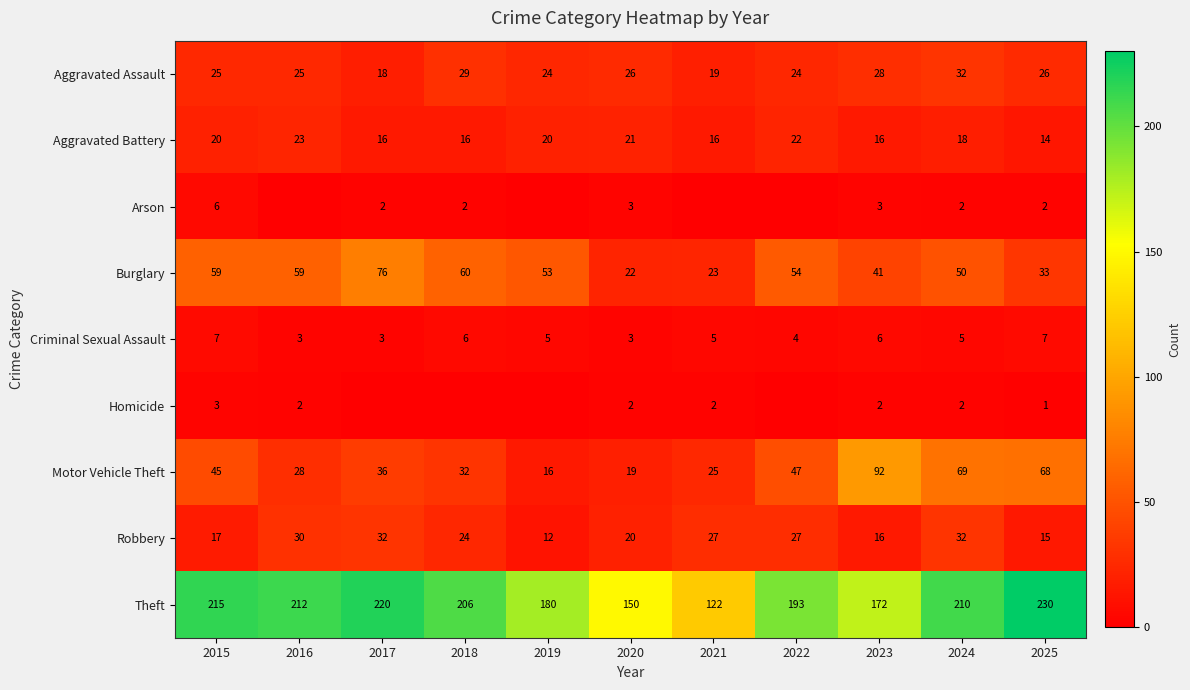

What is the highest value of the Theft series?

230